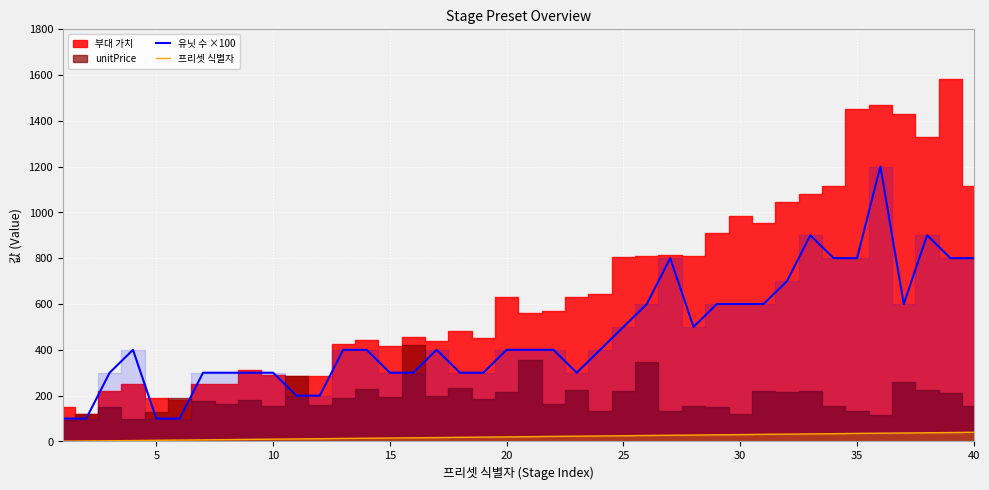

True or false: 프리셋 식별자 and 유닛 수 ×100 cross at least once.

False